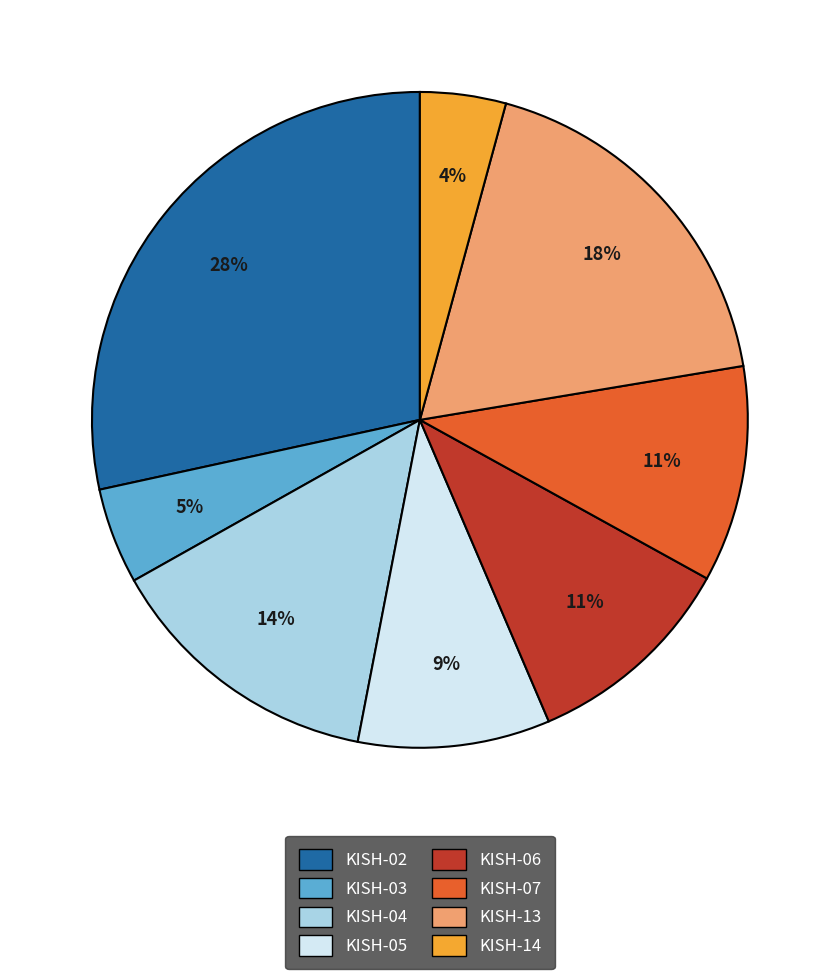

To the nearest percent, what is the average slice percentage?

12%